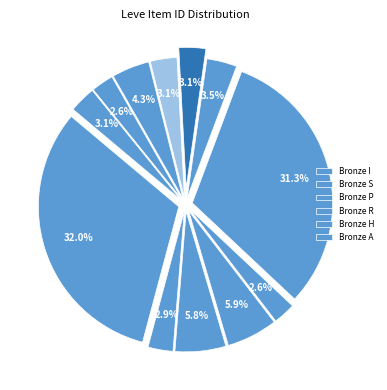

Count the number of slices in the pie.

12